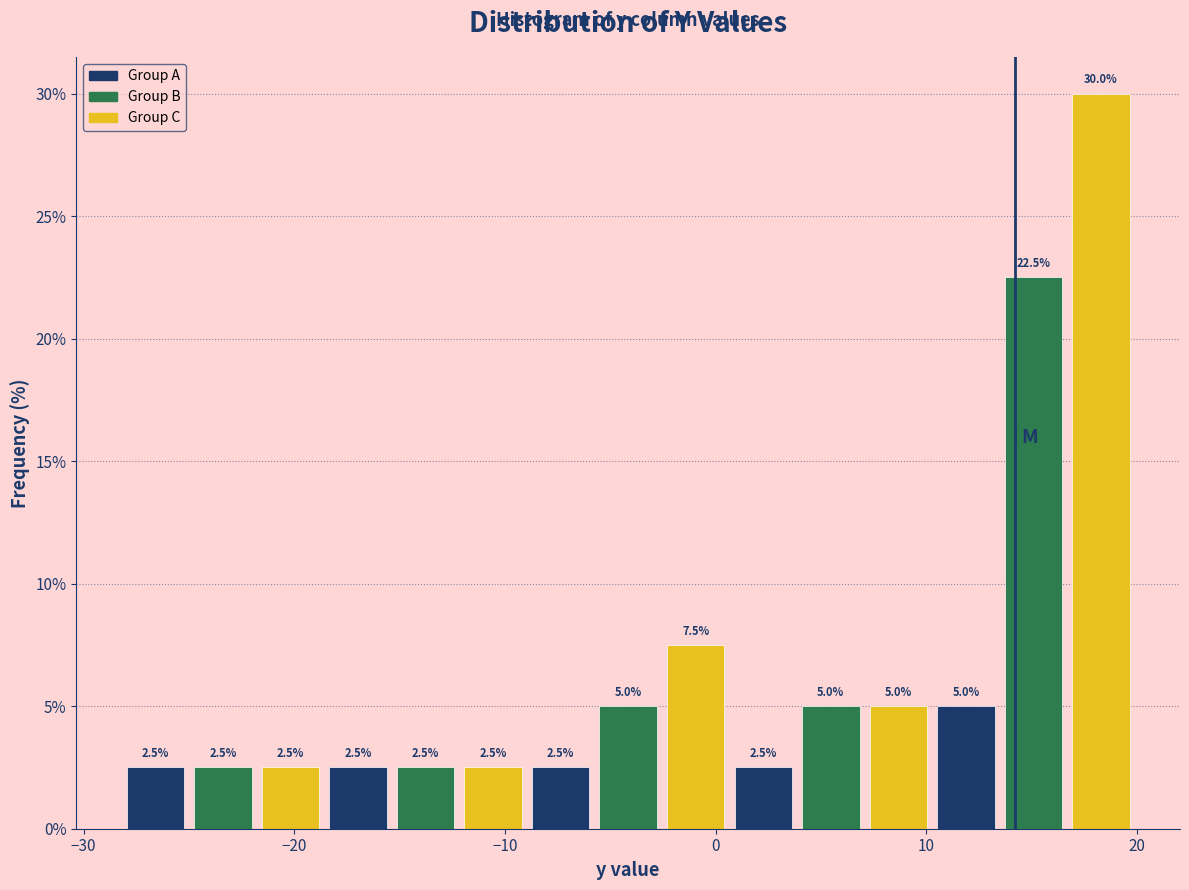

Read against the x-axis, roughly where is the centre of the tallest bar?

18